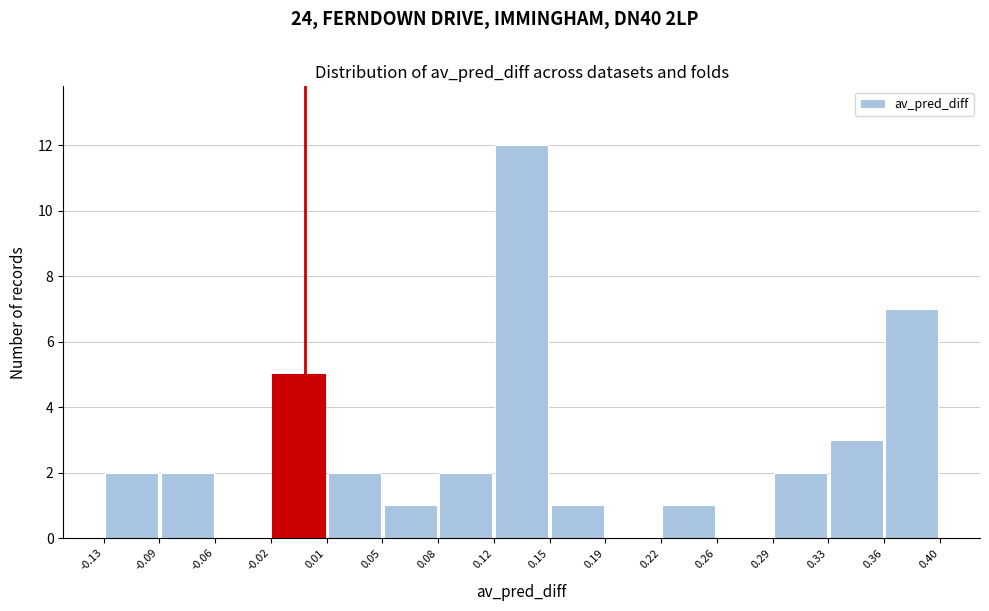

Reading left to right, transcribe this chart: for each bar, give the range it covers on the x-axis and its height. The values are not printed on the chart, so give them approximately, as read against the axis.

-0.13 to -0.09: 2
-0.09 to -0.06: 2
-0.06 to -0.02: 0
-0.02 to 0.01: 5
0.01 to 0.05: 2
0.05 to 0.08: 1
0.08 to 0.12: 2
0.12 to 0.15: 12
0.15 to 0.19: 1
0.19 to 0.22: 0
0.22 to 0.26: 1
0.26 to 0.29: 0
0.29 to 0.33: 2
0.33 to 0.36: 3
0.36 to 0.40: 7